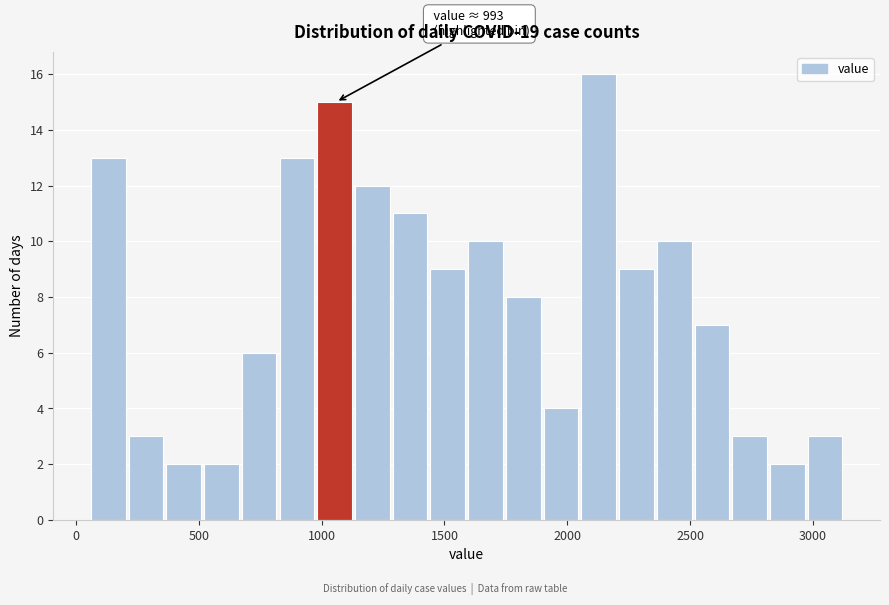

Read against the x-axis, roughly where is the centre of the tallest bar?

2150